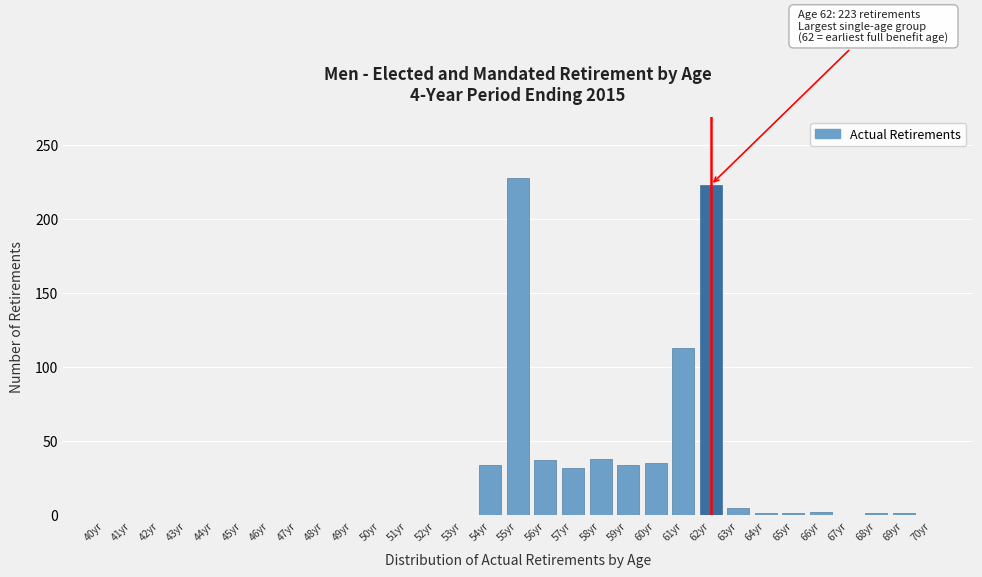

Is it true that the value at 44yr is 0?

True